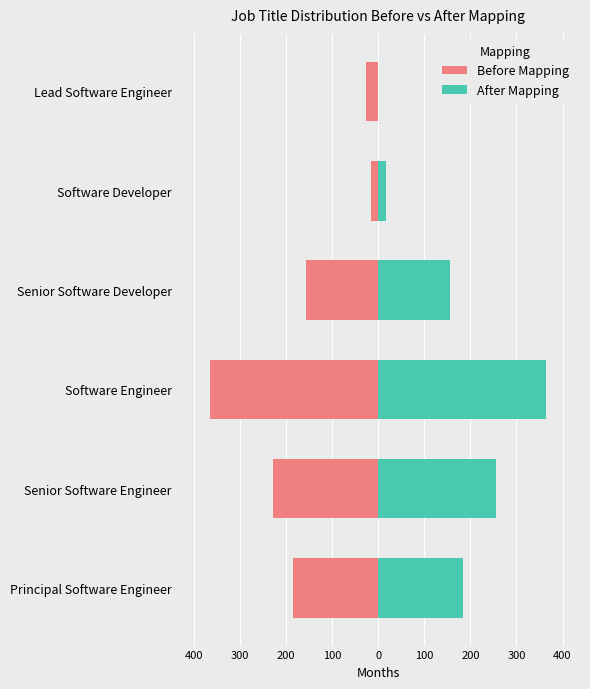

At Software Engineer, list the series in order from largest to smallest.

After Mapping, Before Mapping